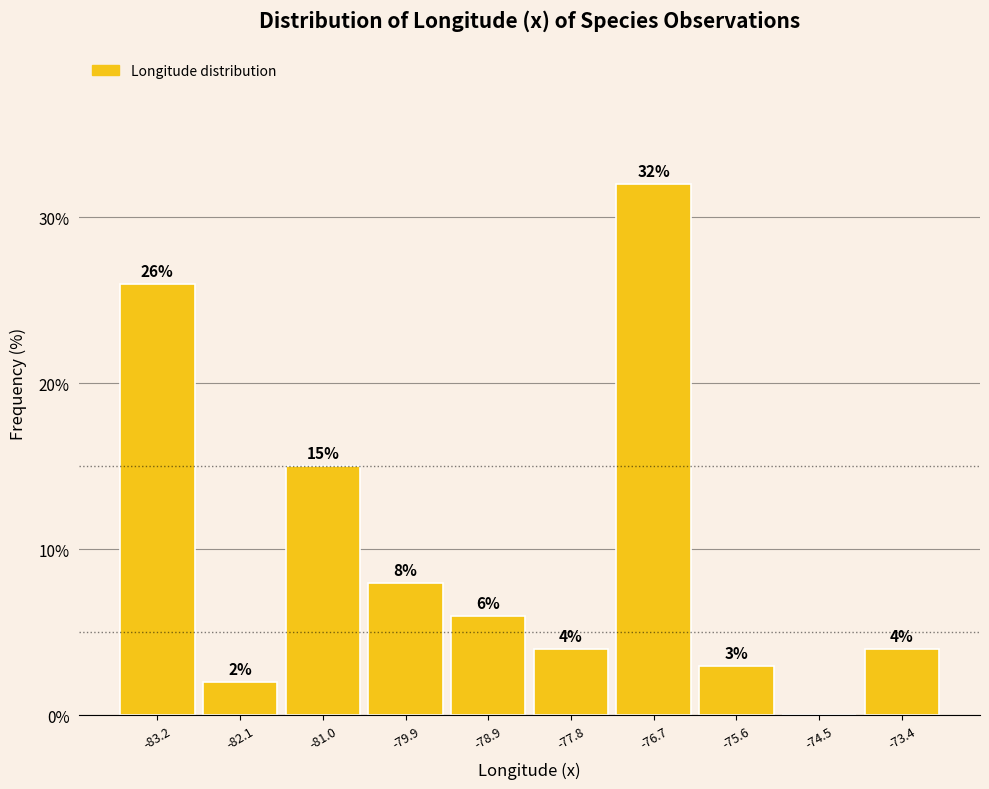

Which range on the x-axis has the tallest bar?

-77.2 to -76.2